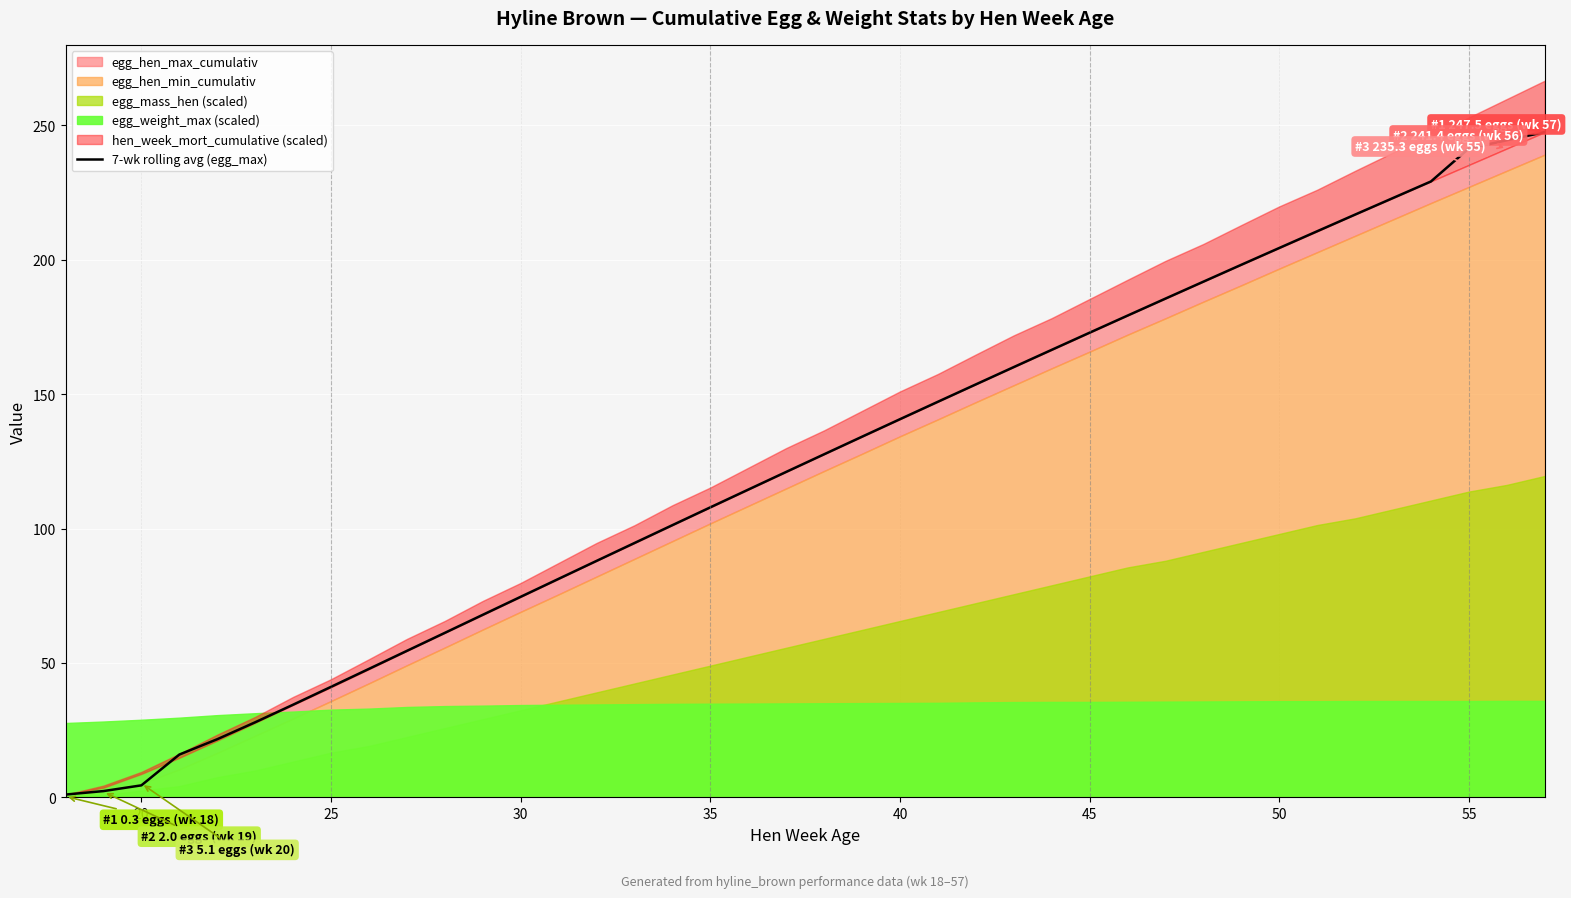

What is the average value?

123.4